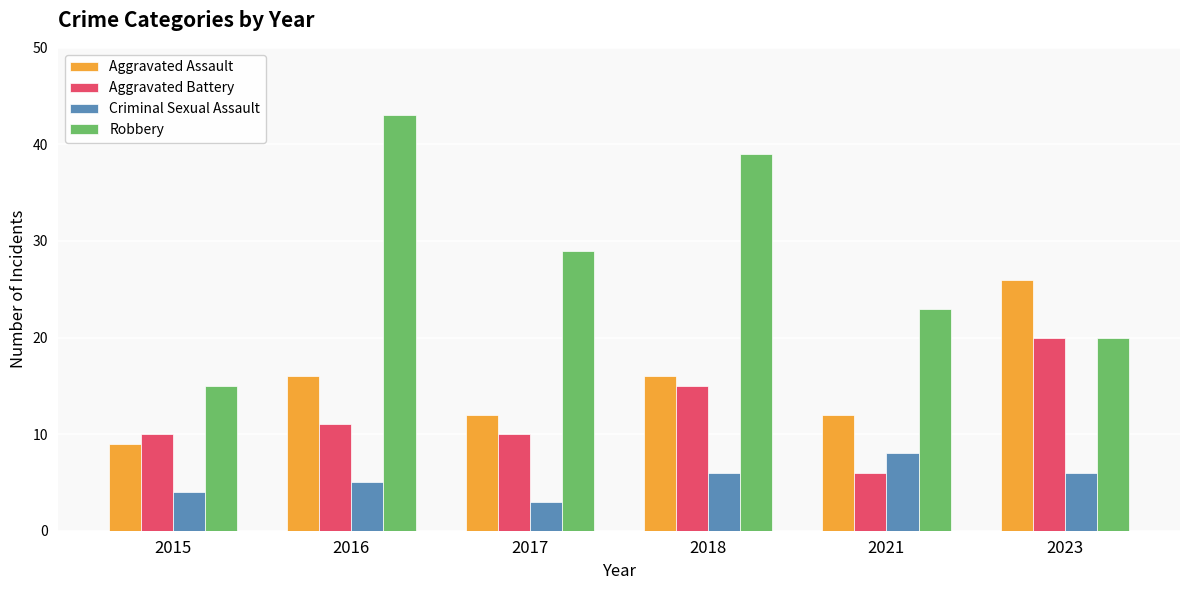

Is it true that Criminal Sexual Assault equals 10 at 2023?

False